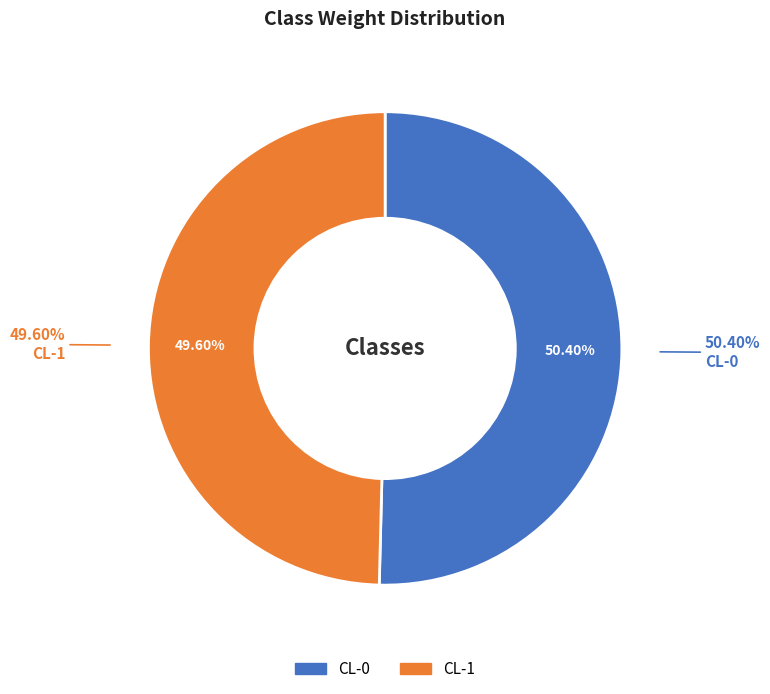

Do CL-1 and CL-0 together represent more than half of the pie?

Yes